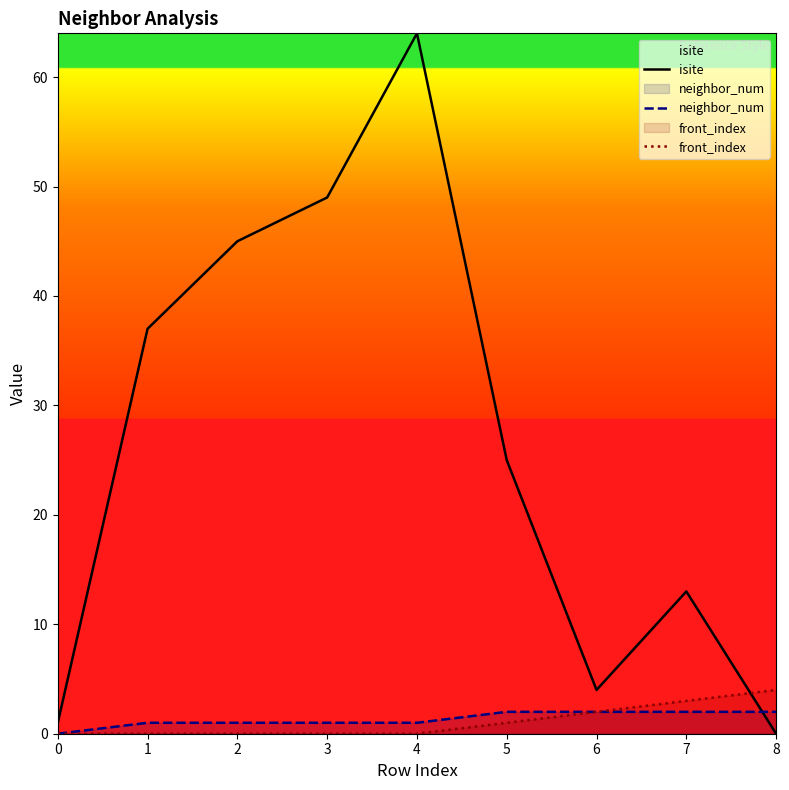

Which series has the largest range (max minus min)?

isite